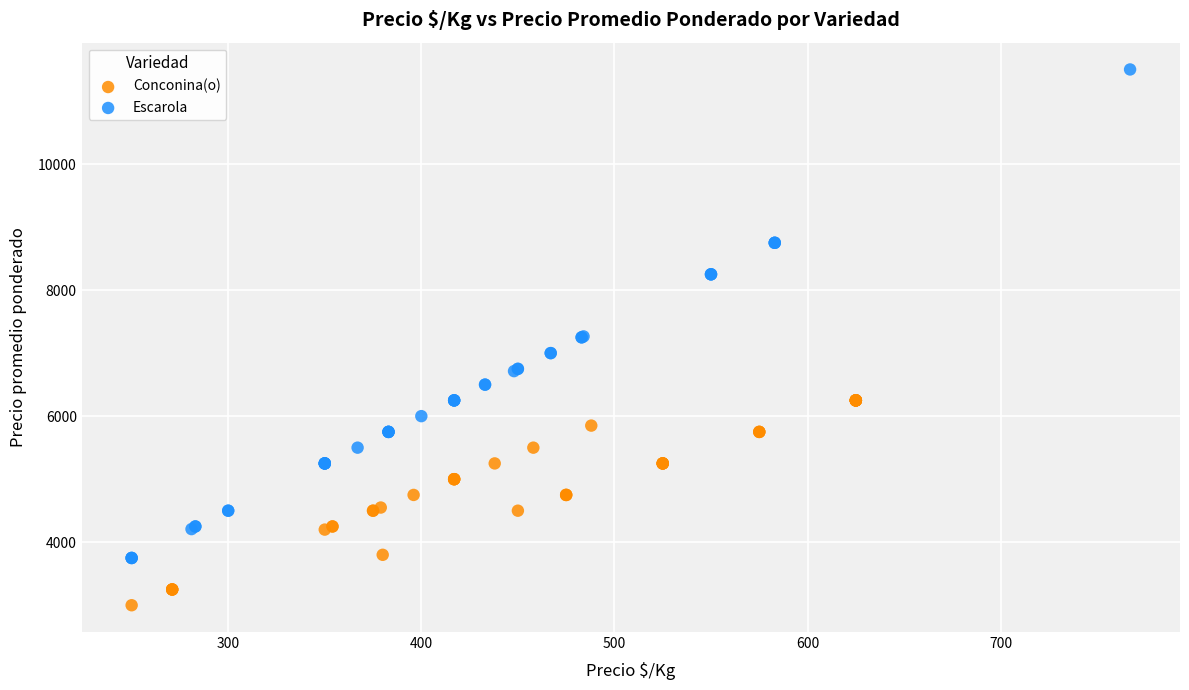

Which series has the largest Y range (max minus min)?

Escarola